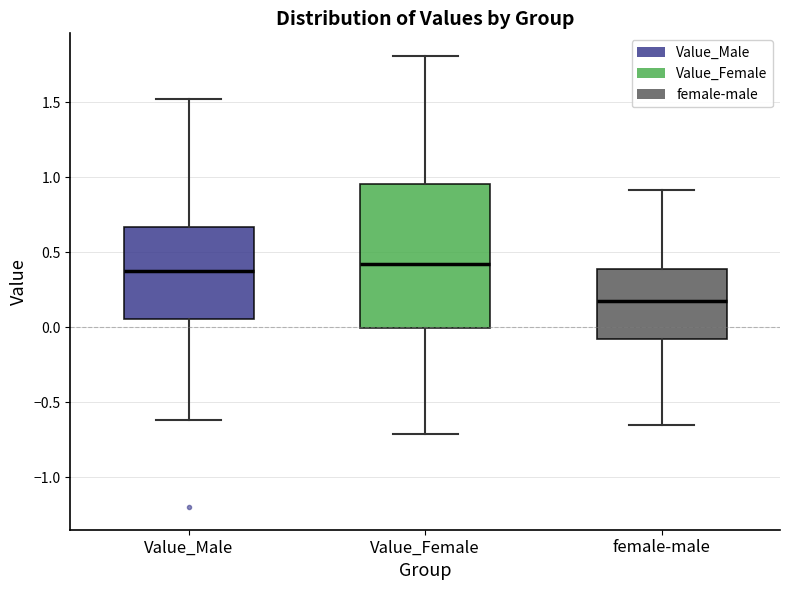

Comparing the boxes themselves (not the whiskers), which one is the tallest?

Value_Female